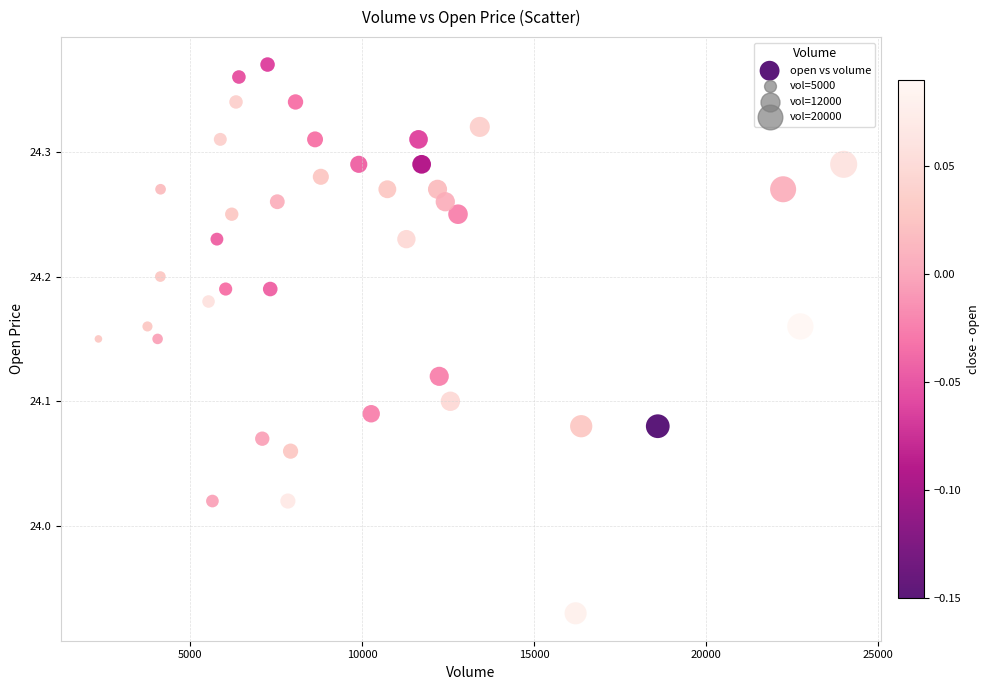

What is the range of Y values (max minus min)?

0.4